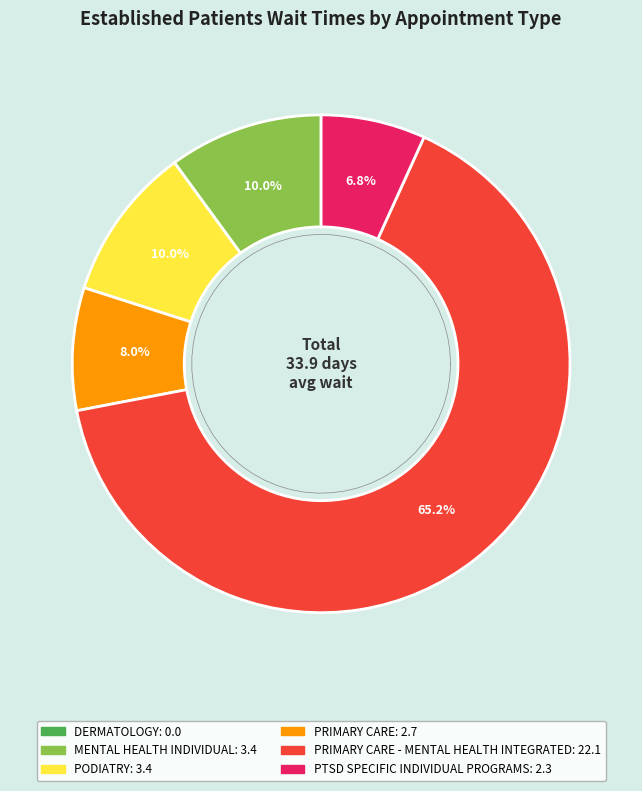

Approximately how many times larger is the value at PTSD SPECIFIC INDIVIDUAL PROGRAMS compared to PRIMARY CARE - MENTAL HEALTH INTEGRATED?

0.1